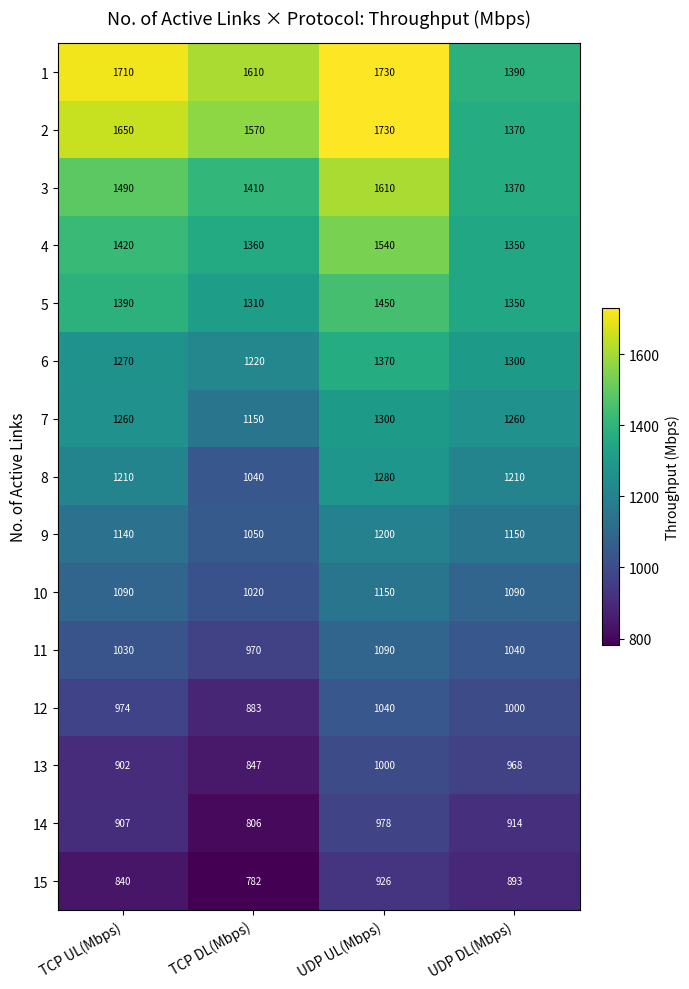

Rank the categories by 1 value from lowest to highest.

UDP DL(Mbps), TCP DL(Mbps), TCP UL(Mbps), UDP UL(Mbps)